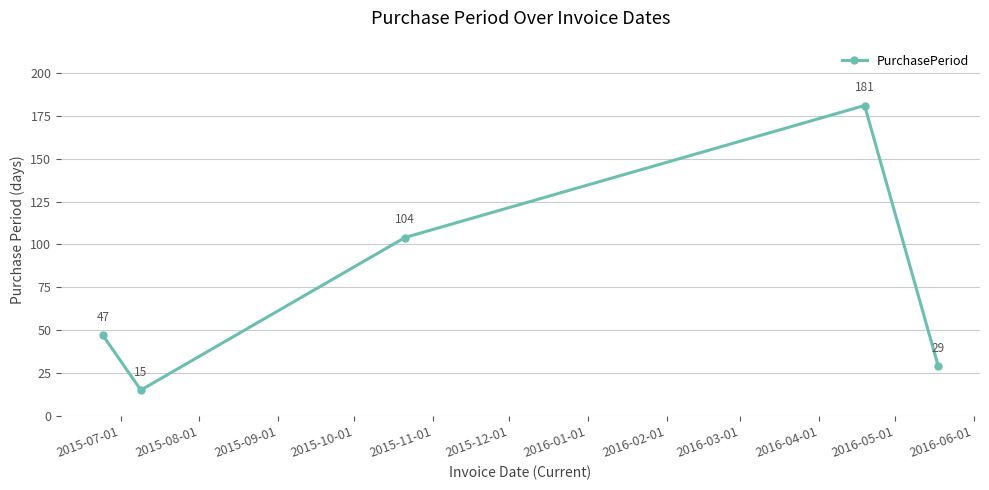

True or false: there are more than 0 points higher than both neighbors.

True